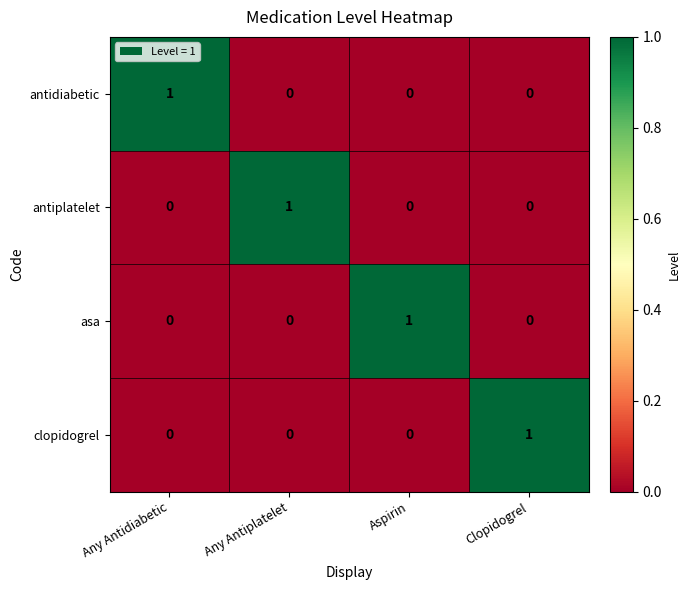

The clopidogrel series shows -1 at Any Antiplatelet. True or false?

False